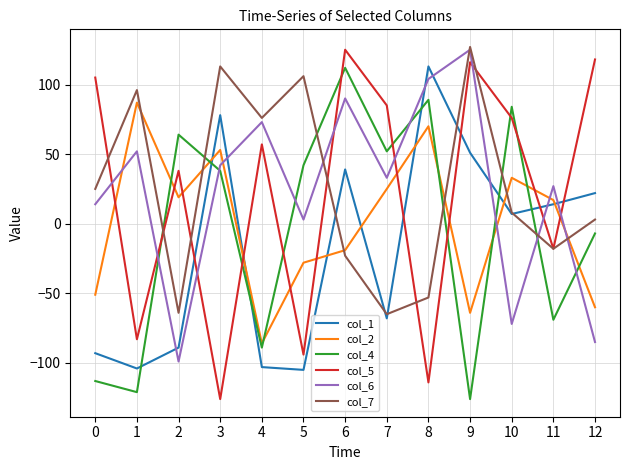

True or false: col_4 and col_1 intersect in this chart.

True